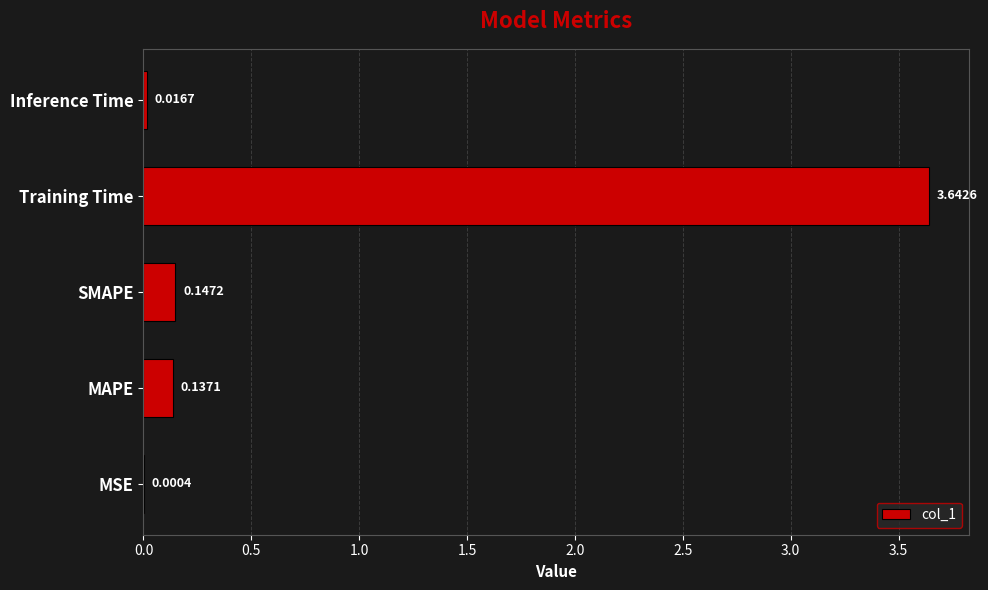

What is the sum of all values?

3.9